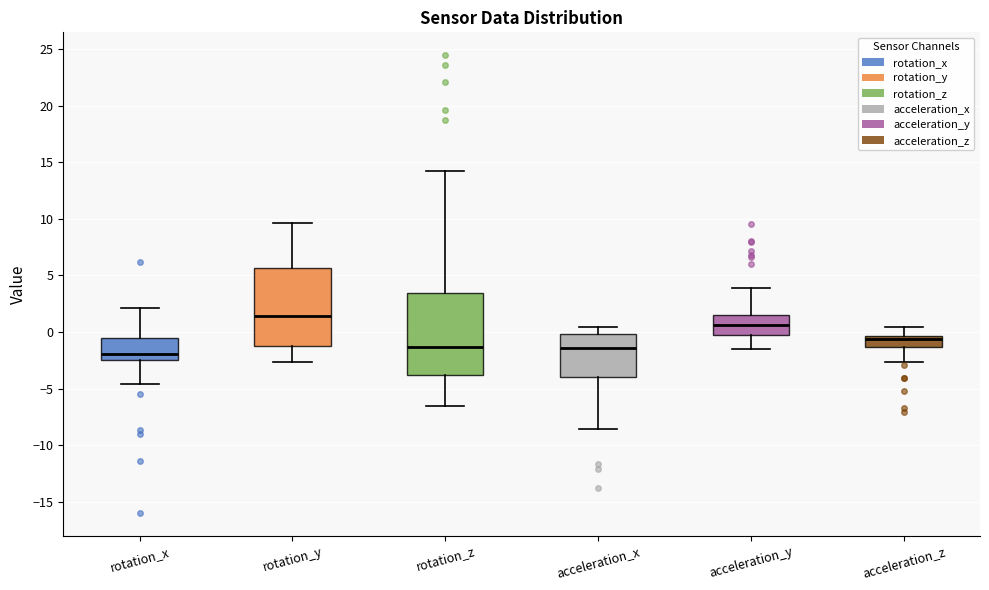

Reading left to right, transcribe this box plot: for each box, give where its median line is, the range the box spans, and where its two whiskers end, as read against the y-axis. The values are not printed on the chart, so give them approximately, as read against the axis.

rotation_x: median -2.0, box -2.5 to -0.5, whiskers -4.5 to 2.0
rotation_y: median 1.5, box -1.0 to 5.5, whiskers -2.5 to 9.5
rotation_z: median -1.5, box -4.0 to 3.5, whiskers -6.5 to 14.5
acceleration_x: median -1.5, box -4.0 to 0.0, whiskers -8.5 to 0.5
acceleration_y: median 0.5, box -0.5 to 1.5, whiskers -1.5 to 4.0
acceleration_z: median -0.5 (just below the box's upper edge), box -1.5 to -0.5, whiskers -2.5 to 0.5